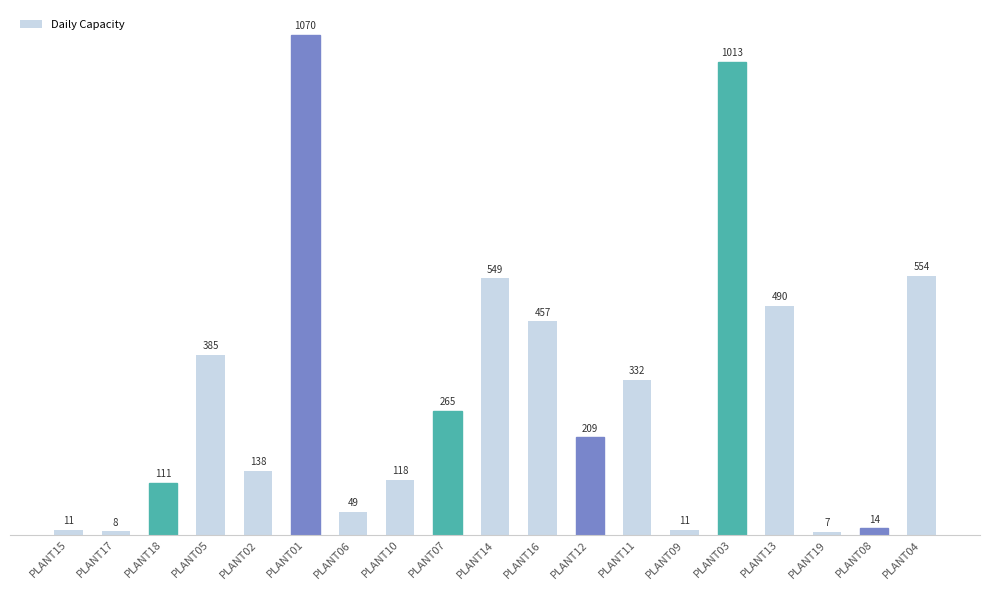

Reading left to right, transcribe all the data shown in this chart.

11	8	111	385	138	1070	49	118	265	549	457	209	332	11	1013	490	7	14	554